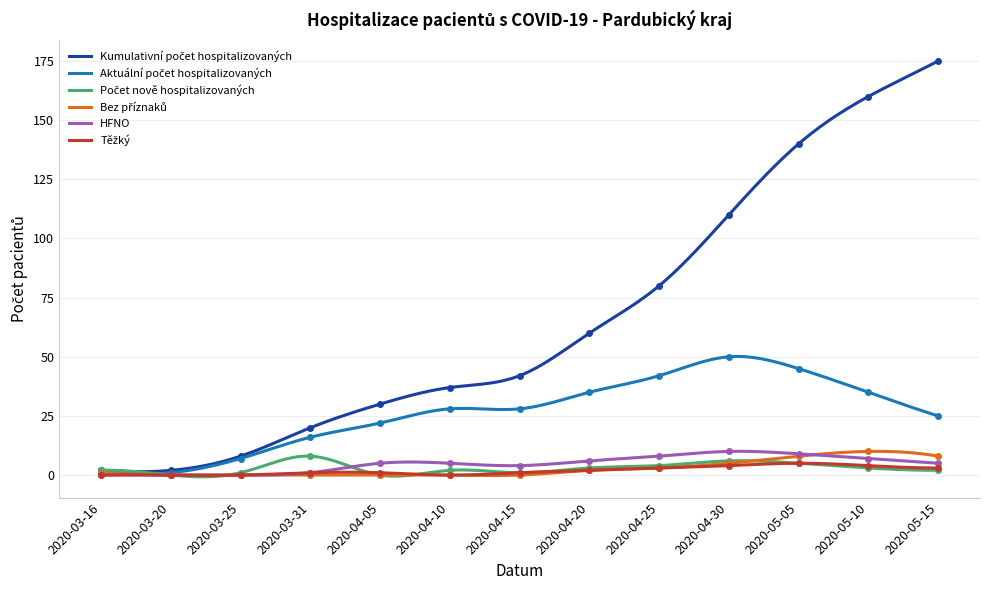

Is it true that Počet nově hospitalizovaných equals 8 at 2020-03-31?

True